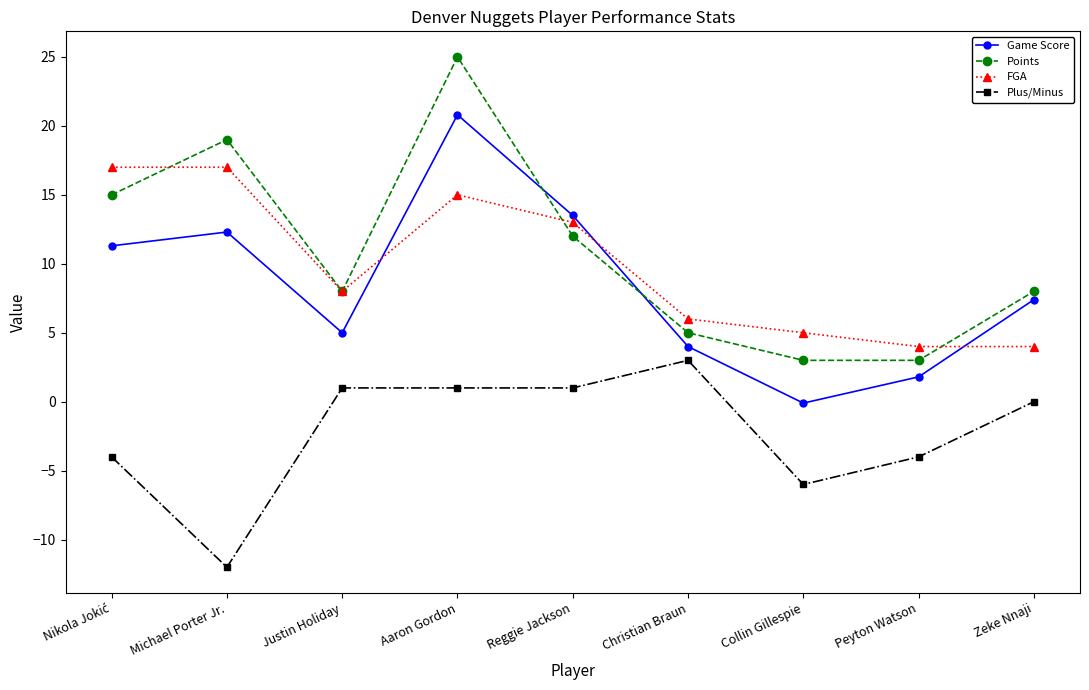

At Collin Gillespie, list the series in order from largest to smallest.

FGA, Points, Game Score, Plus/Minus